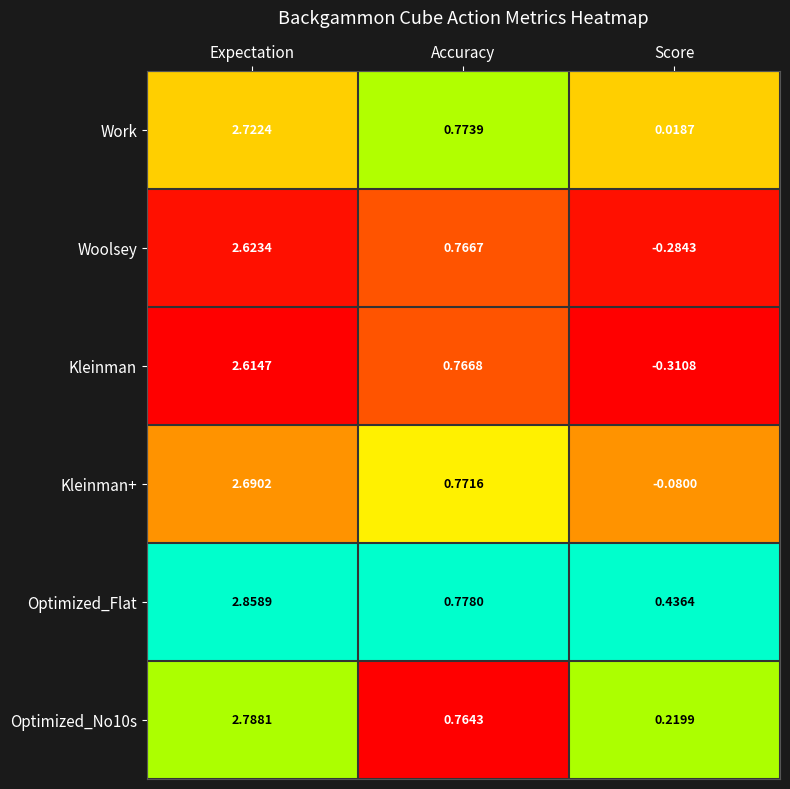

Which series has the largest total across all categories?

Optimized_Flat